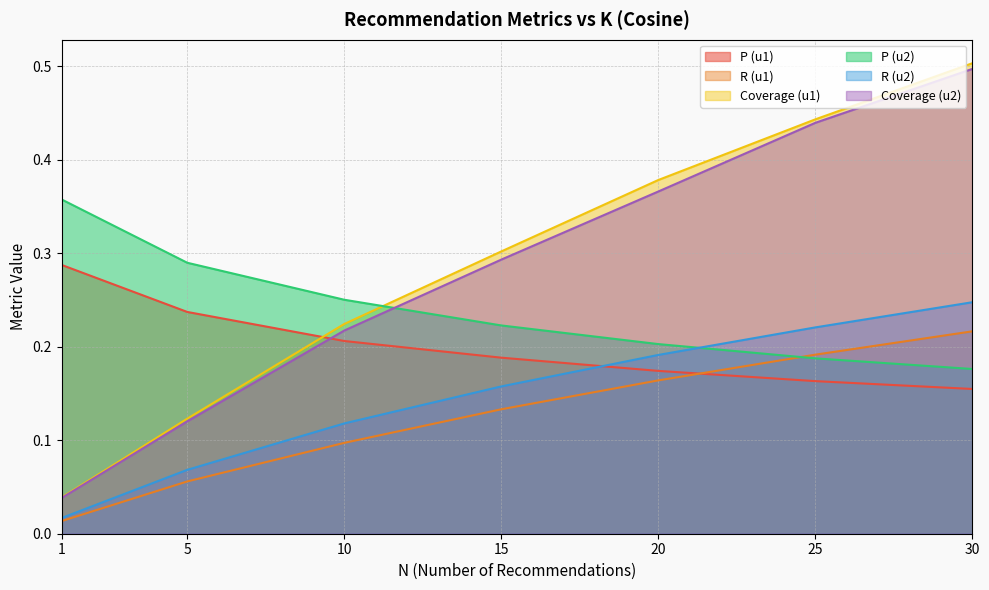

What is the approximate value of R (u1) at 10?

0.1